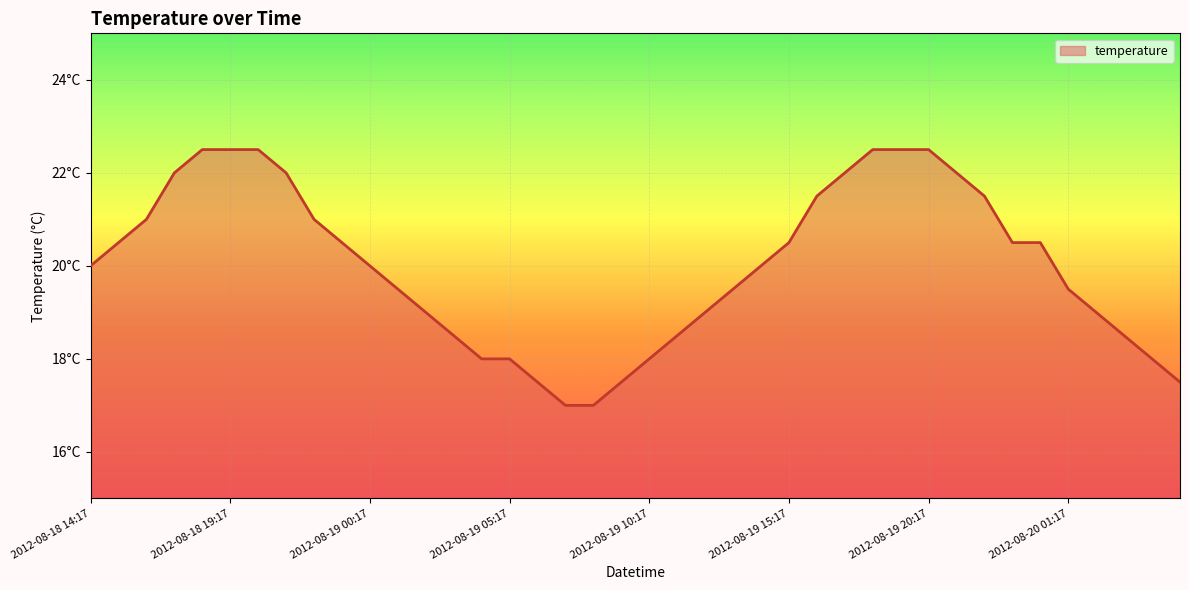

Does the chart display data point markers on the line(s)?

No